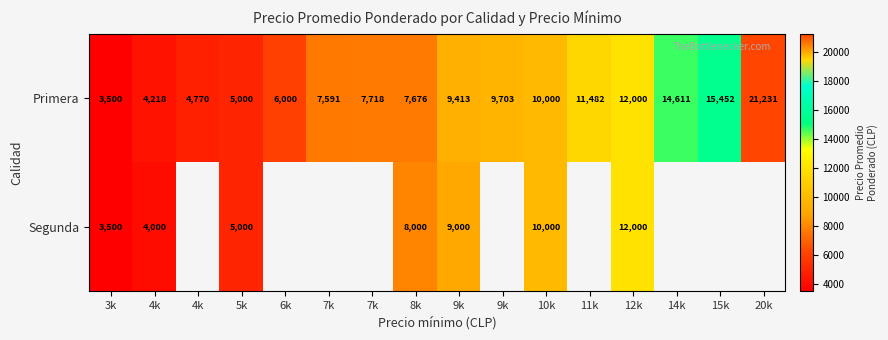

Which has a higher value, 5k or 4k?

5k